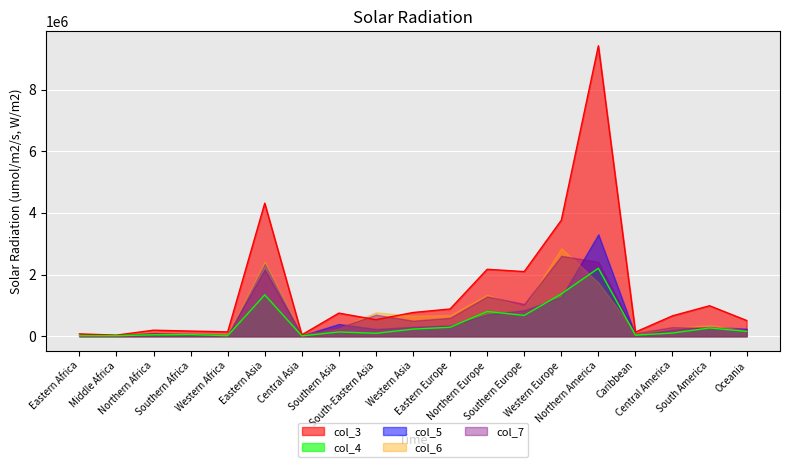

Reading right to left, extract all data points from this chart.

510825	988500	662066	135061	9421880	3762841	2097788	2170760	884218	769274	536827	749760	45714	4316048	141084	167196	195662	35070	75345